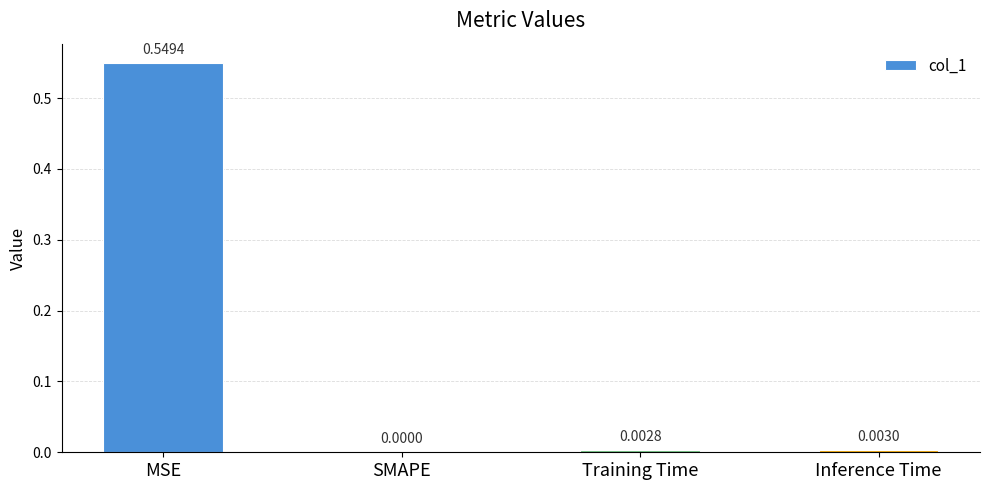

Which has a higher value, Inference Time or MSE?

MSE